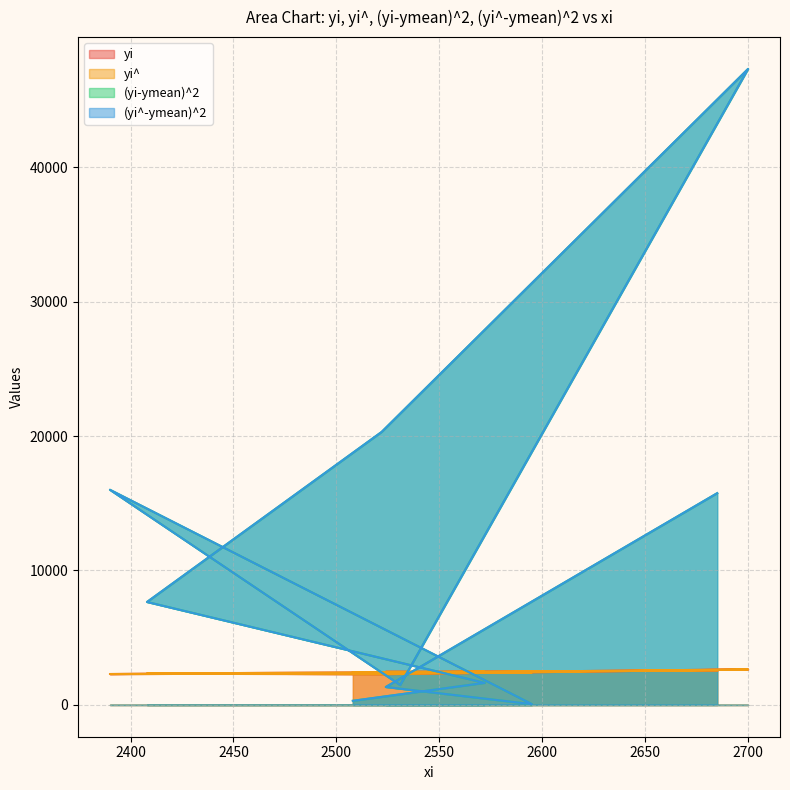

True or false: yi^ has a value of 874.1 at 2595.

False